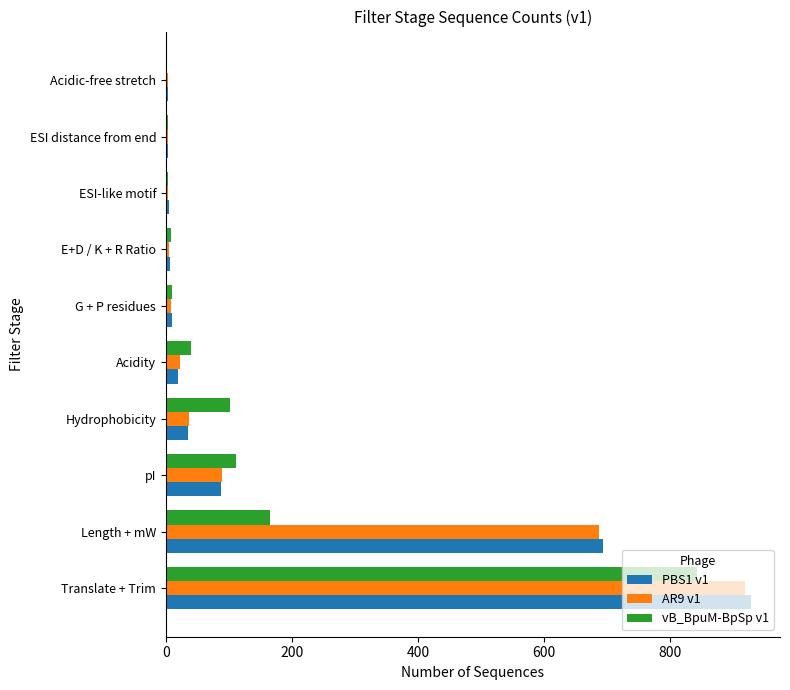

Where is PBS1 v1 nearest to the value 466?

Length + mW